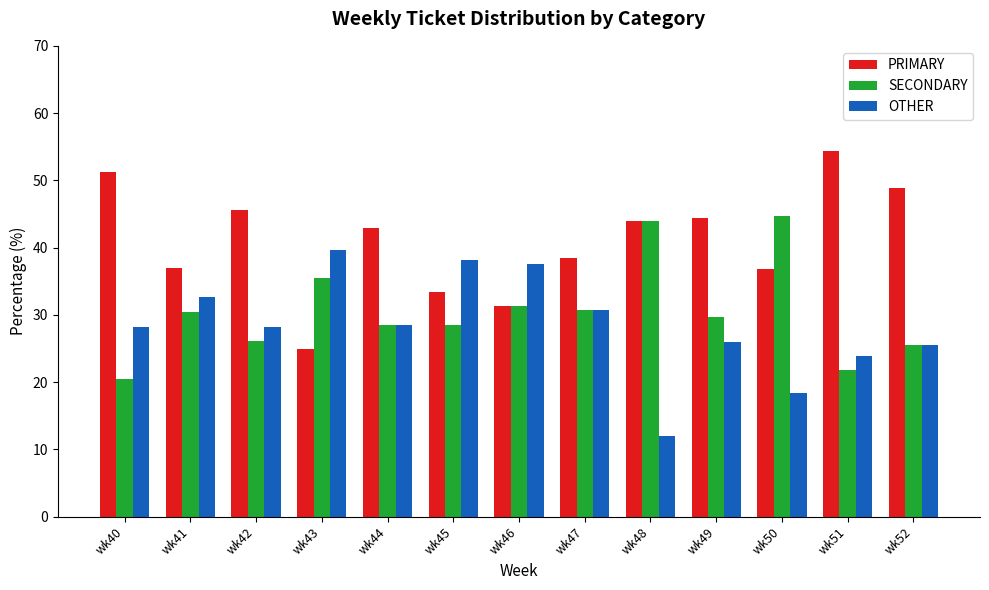

Is it true that OTHER equals 18.4 at wk50?

True